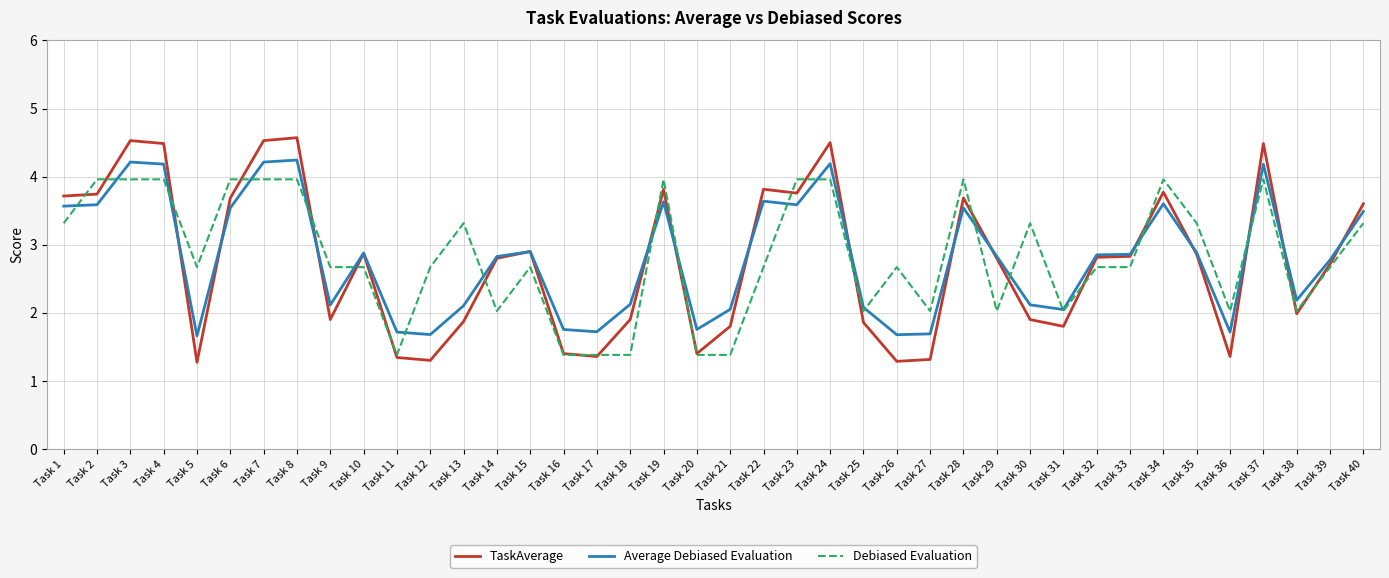

What is the smallest value displayed?

1.3